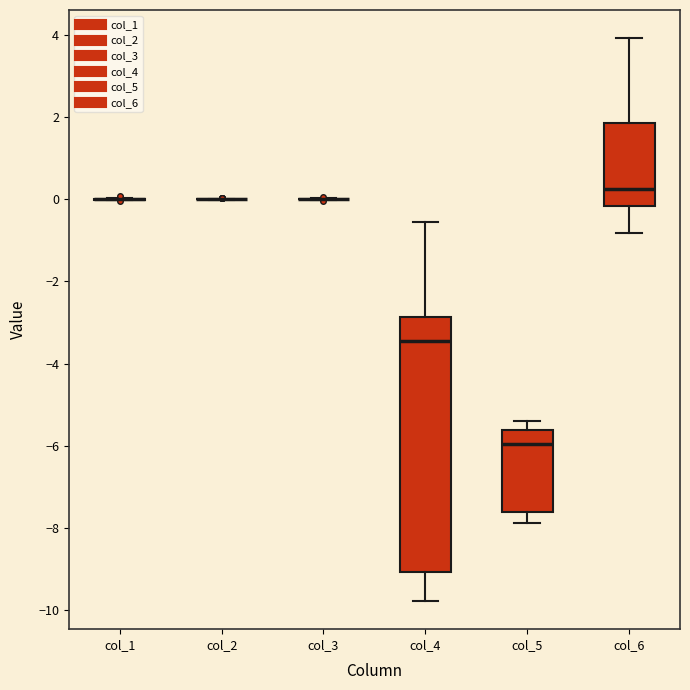

Which box is the tallest, from its lower edge to its upper edge?

col_4